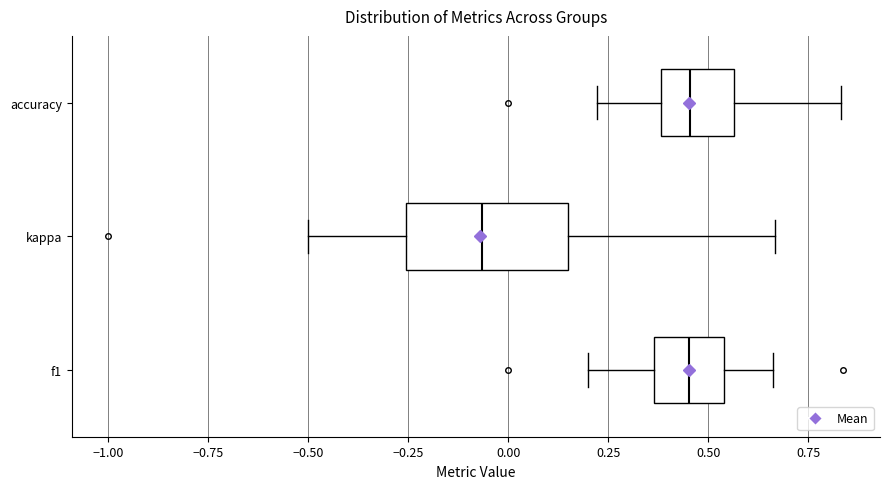

Which box is the widest, from its left edge to its right edge?

kappa